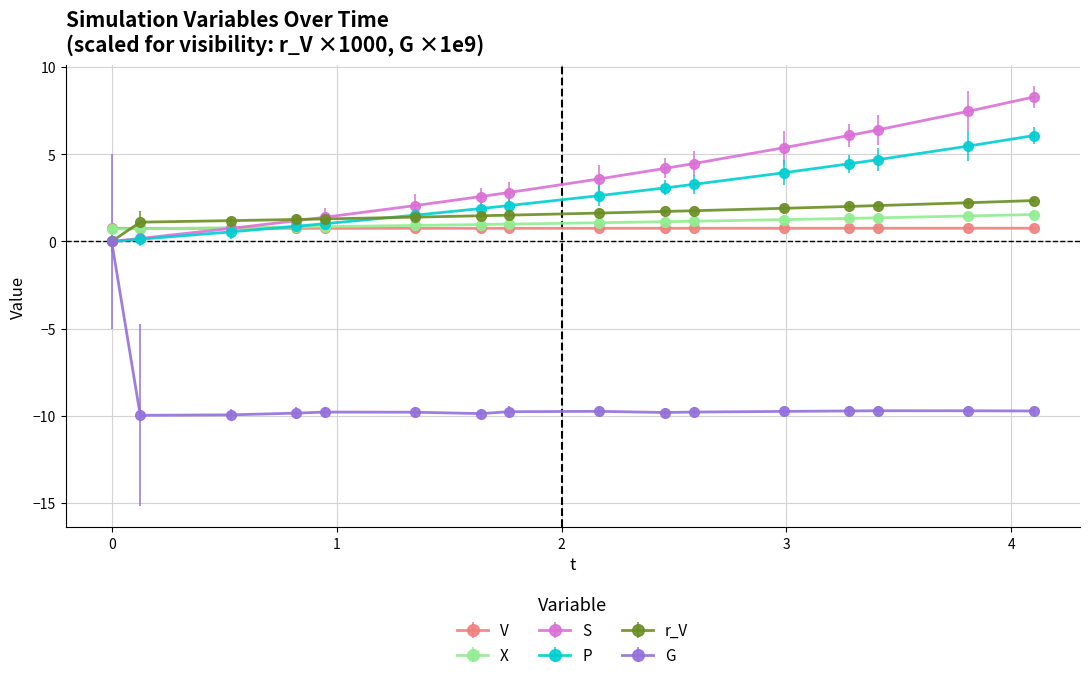

Which series has the widest spread of values?

G